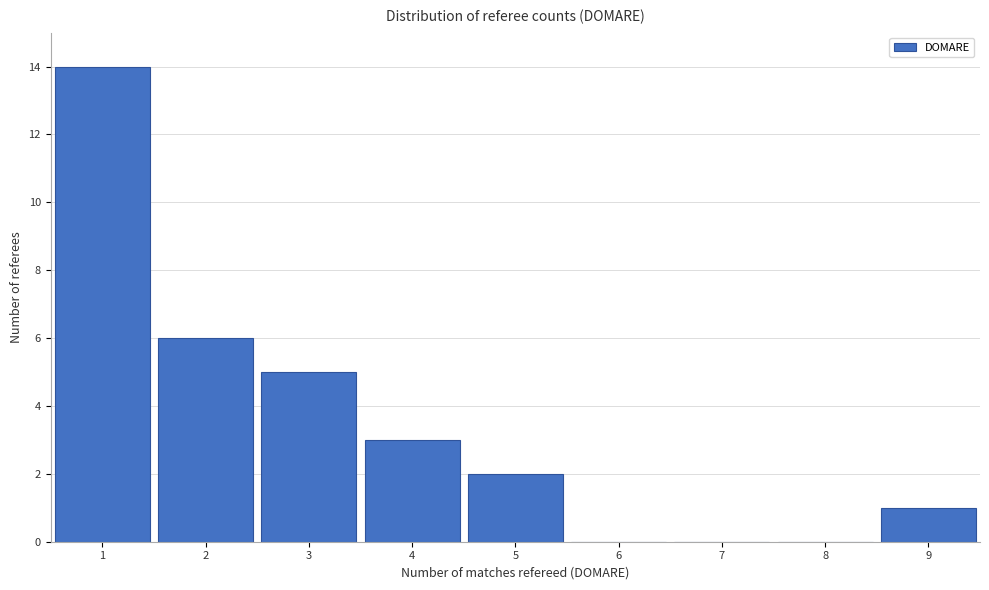

Reading left to right, transcribe this chart: for each bar, give the range it covers on the x-axis and its height. The values are not printed on the chart, so give them approximately, as read against the axis.

0.5 to 1.5: 14
1.5 to 2.5: 6
2.5 to 3.5: 5
3.5 to 4.5: 3
4.5 to 5.5: 2
5.5 to 6.5: 0
6.5 to 7.5: 0
7.5 to 8.5: 0
8.5 to 9.5: 1